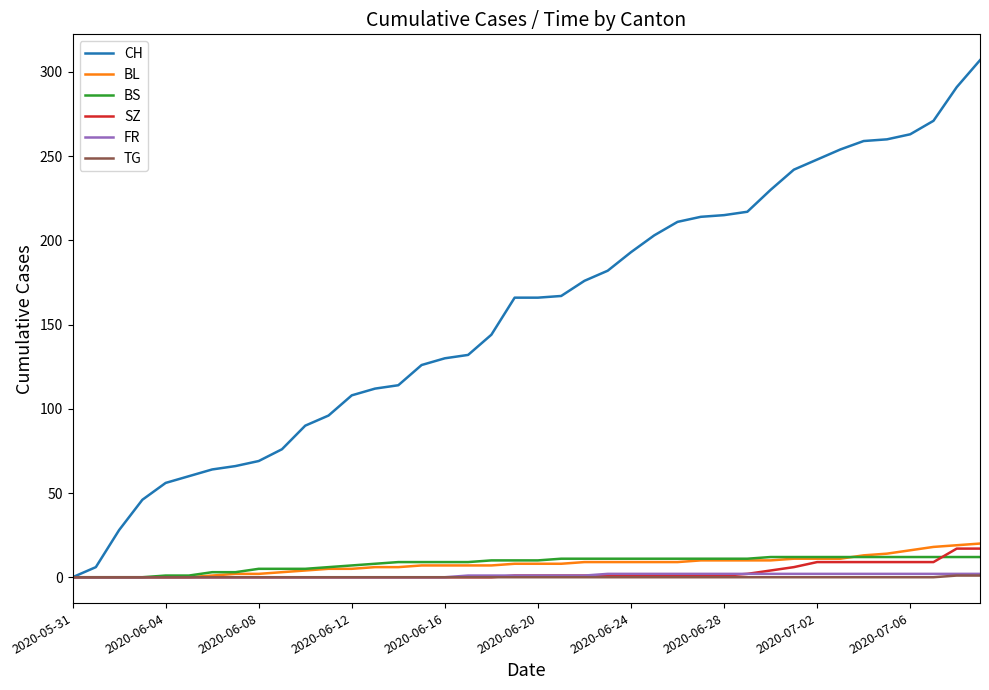

Which series has the largest total across all categories?

CH